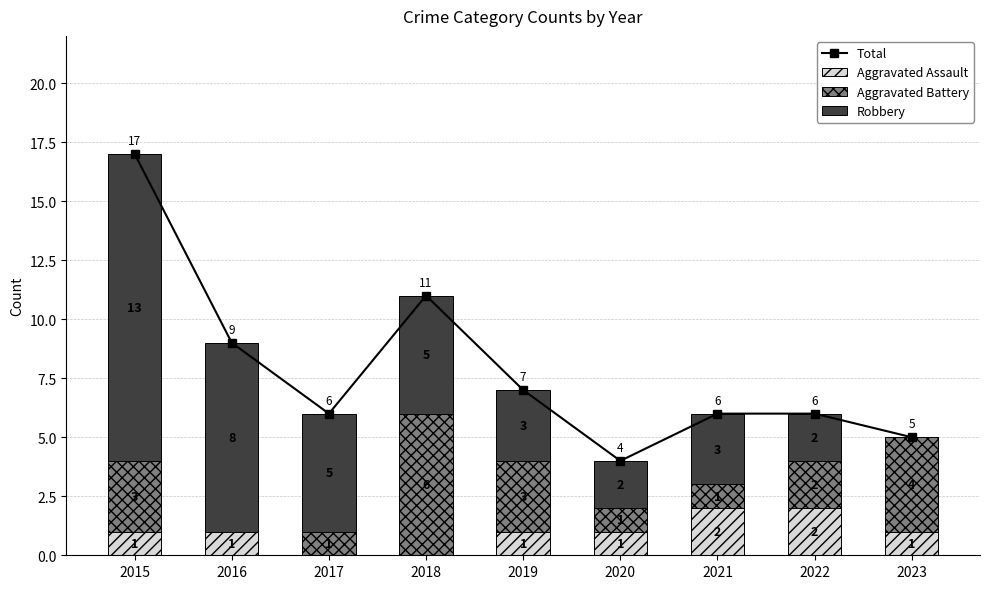

Rank the series by their maximum value, from lowest to highest.

Aggravated Assault, Aggravated Battery, Robbery, Total